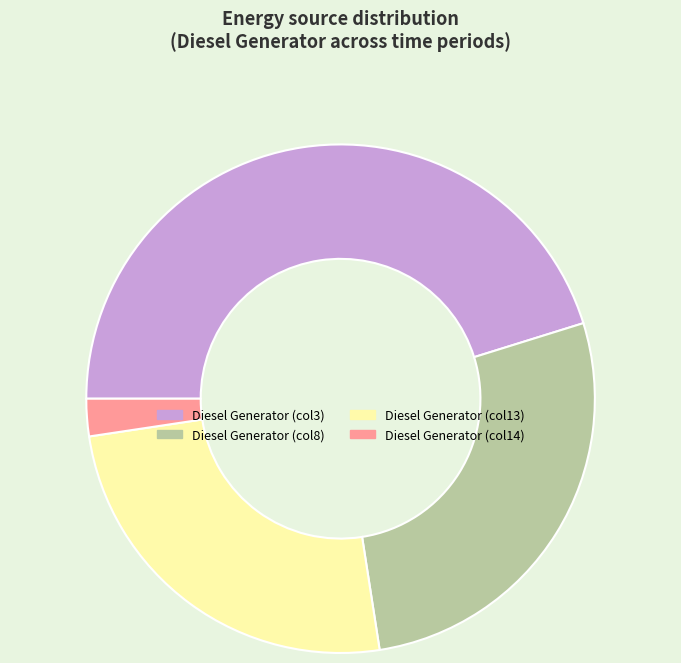

The Diesel Generator (col3) slice represents 33% of the pie. True or false?

False